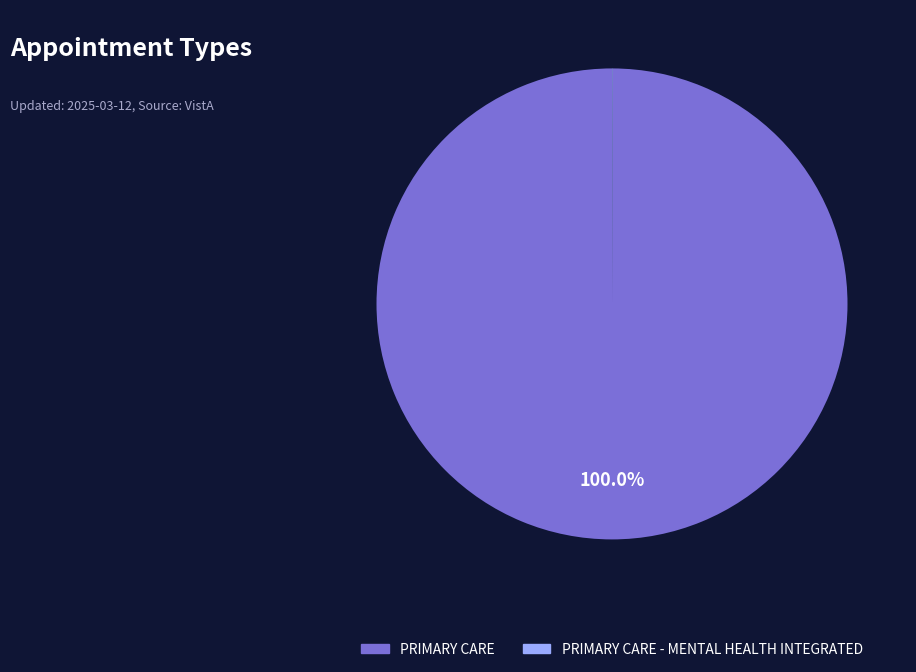

To the nearest percent, what is the average slice percentage?

50%